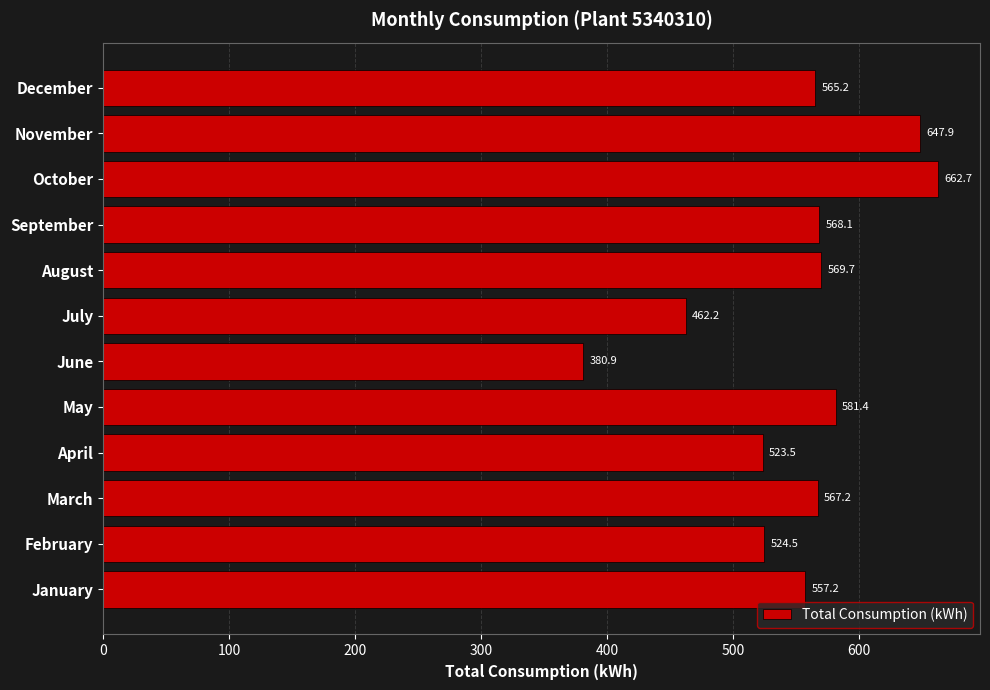

At which label is the value closest to 521?

April